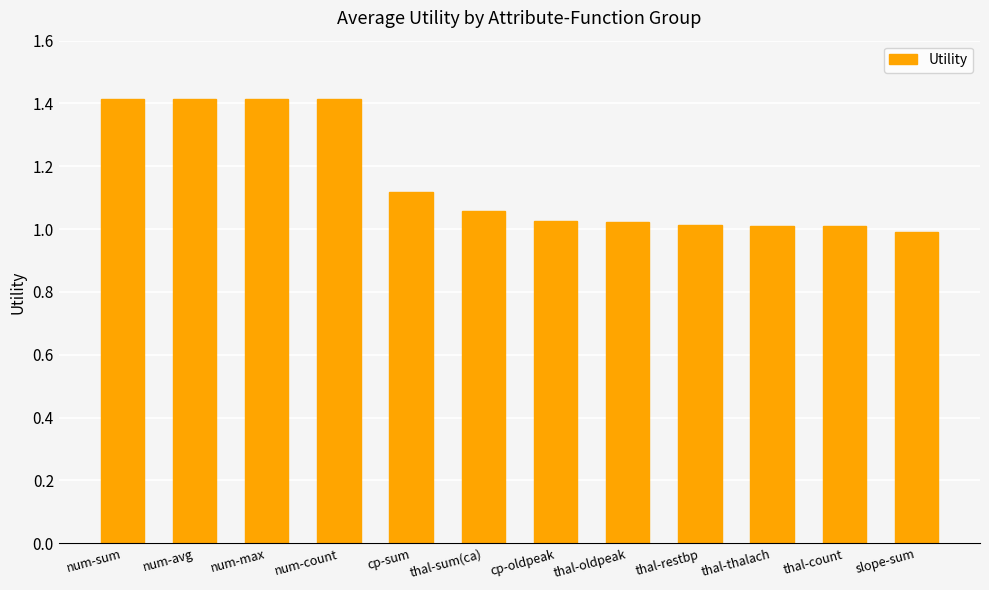

At which label does the data first exceed 1?

num-sum